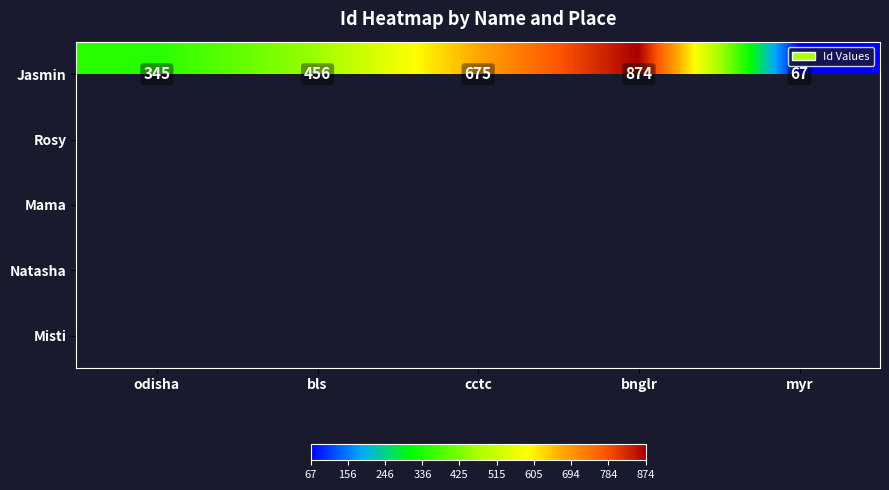

What is the difference between the maximum and minimum values in the Jasmin series?

807